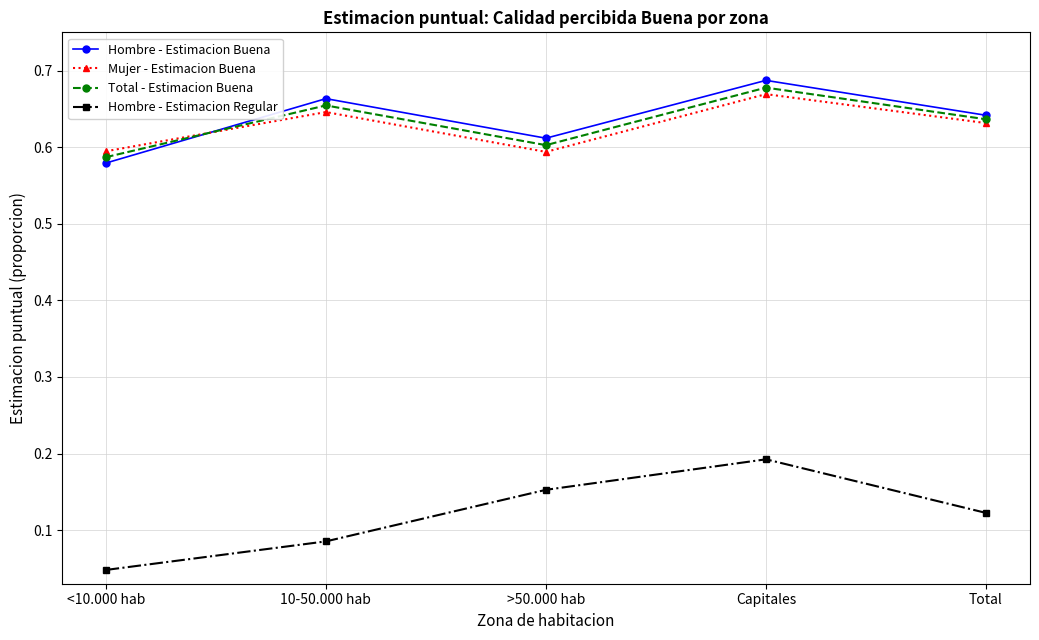

What are all the series names shown in the legend?

Hombre - Estimacion Buena, Mujer - Estimacion Buena, Total - Estimacion Buena, Hombre - Estimacion Regular